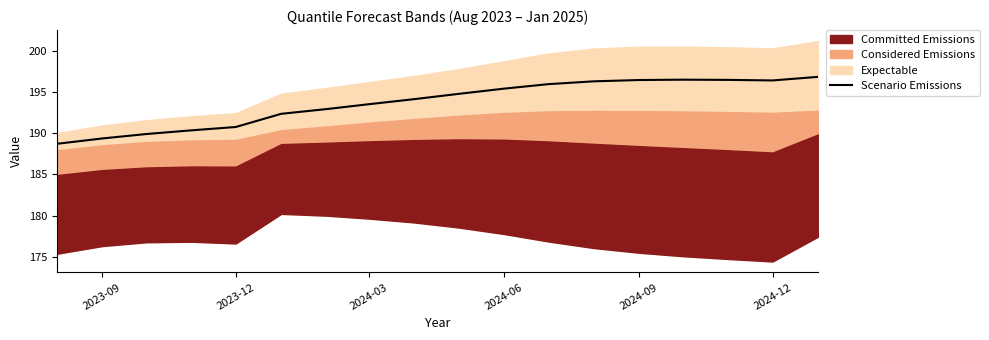

What is the average value?

193.7